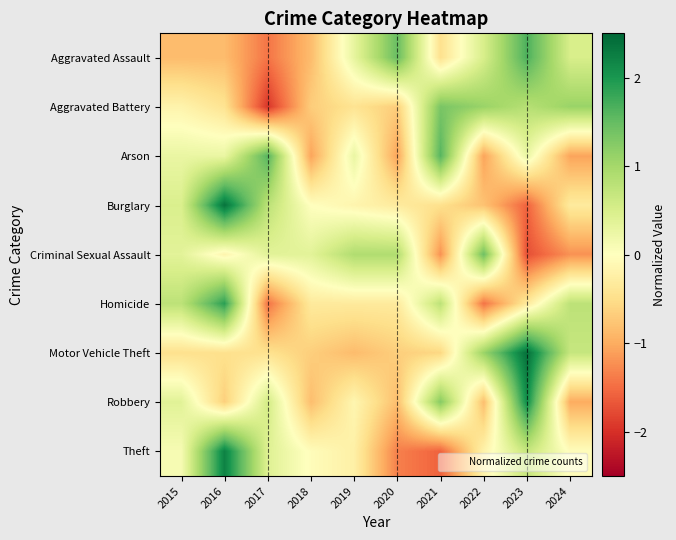

What is the smallest value displayed?

-1.9